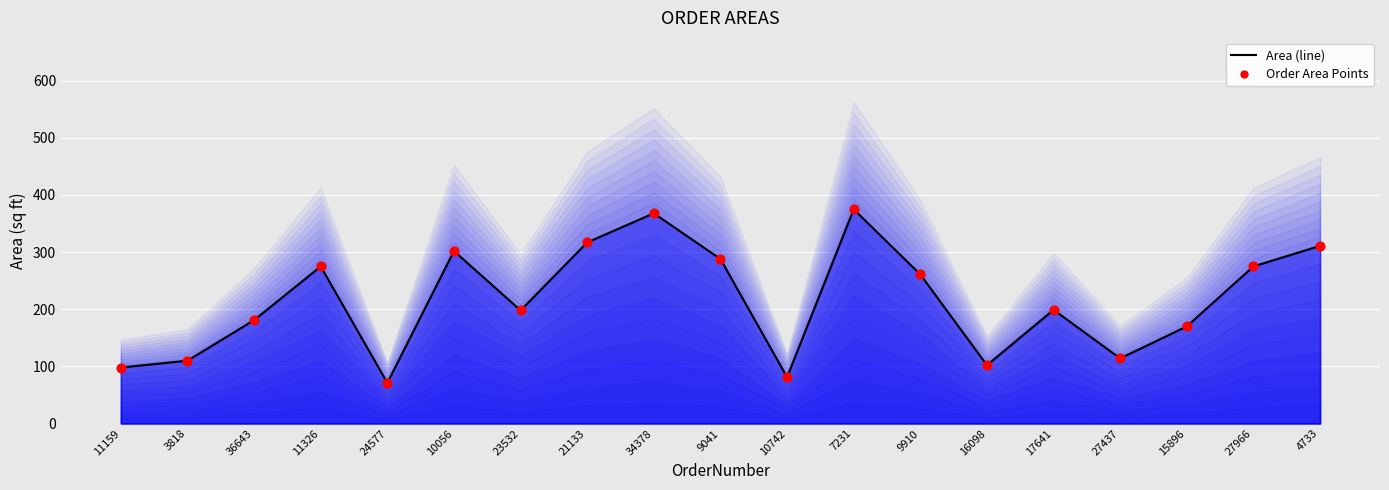

Which series contains the highest Y value?

Area (line)